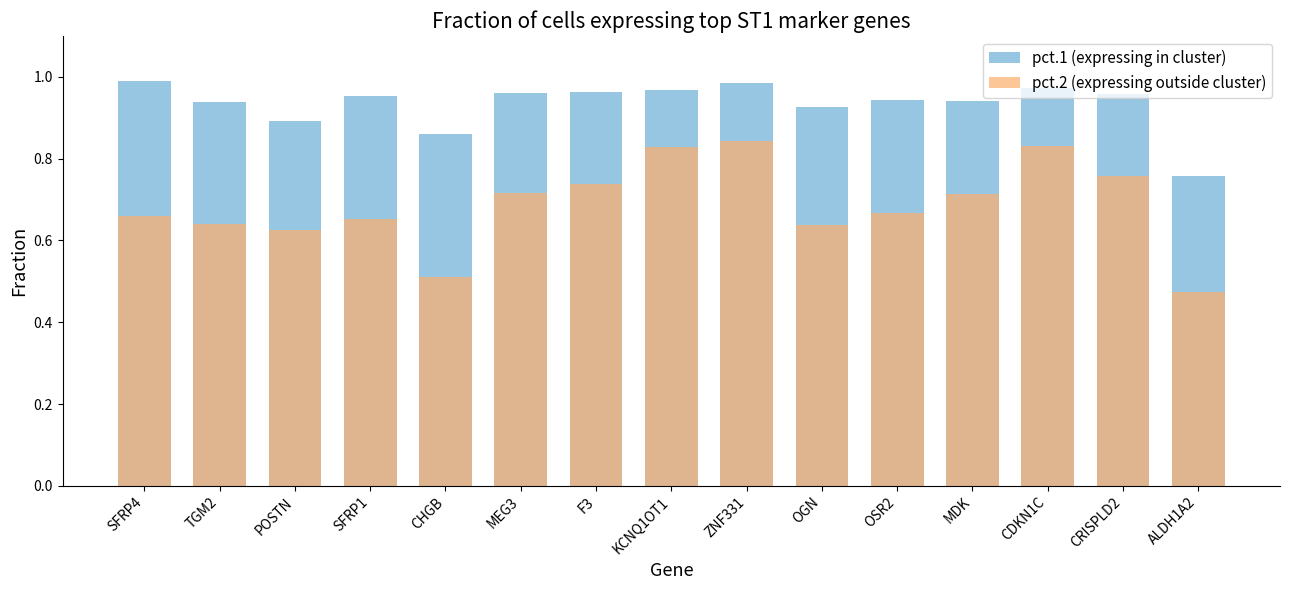

How many bars are there in each group?

2